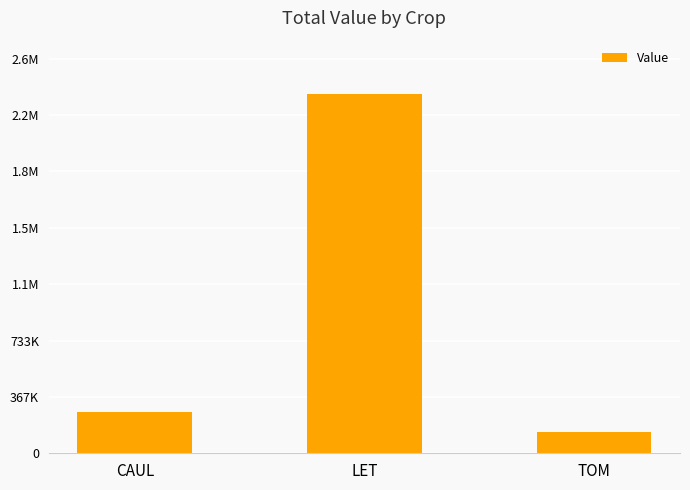

Does the chart contain any negative values?

No